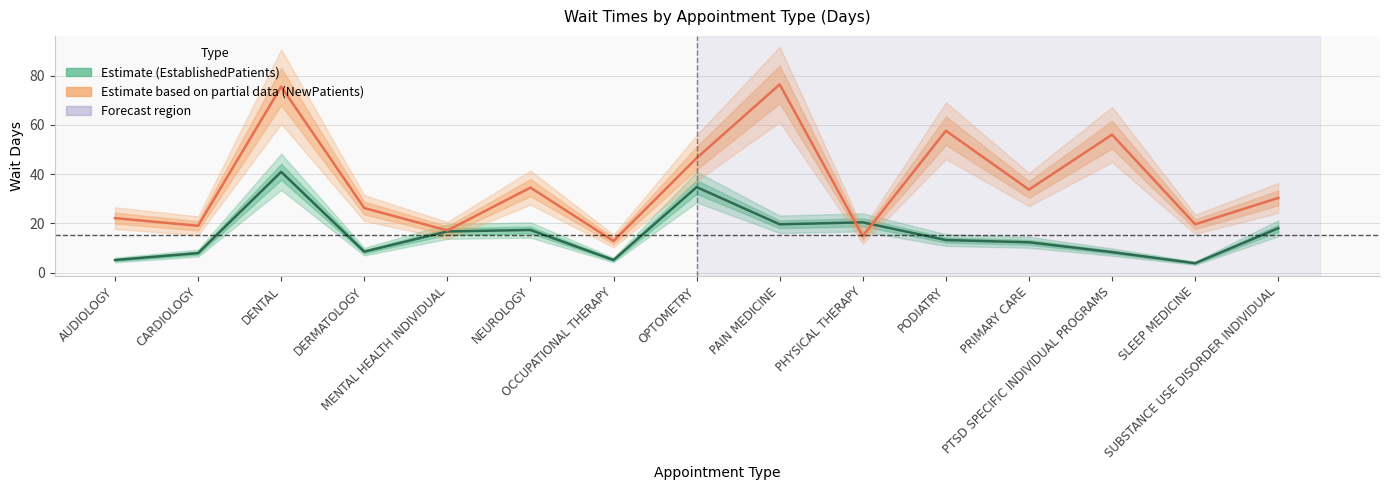

What is the spread (max minus min) of values at PRIMARY CARE?

21.4